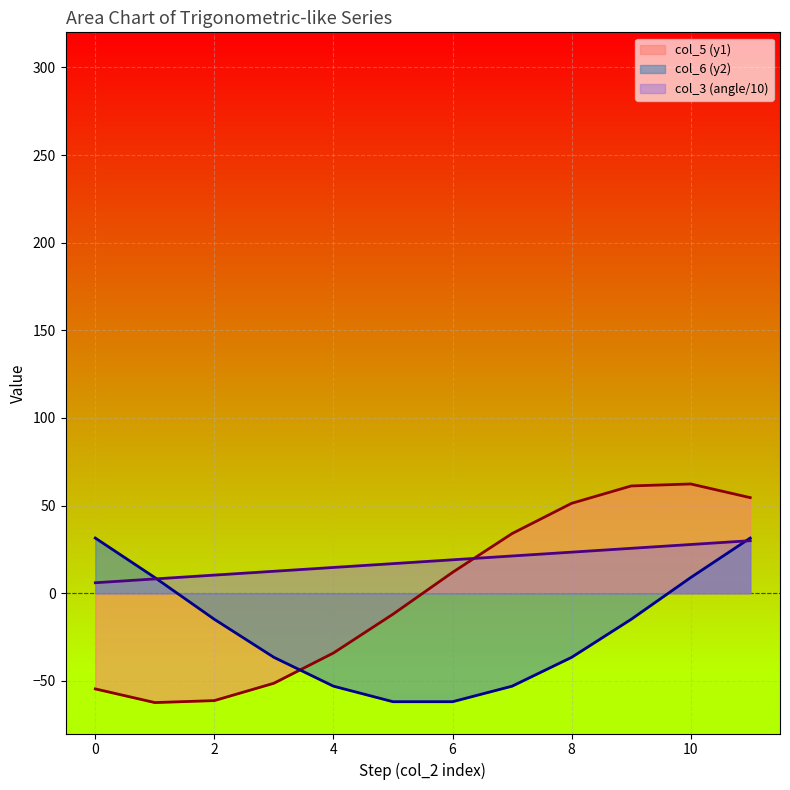

How many series are shown in this chart?

3